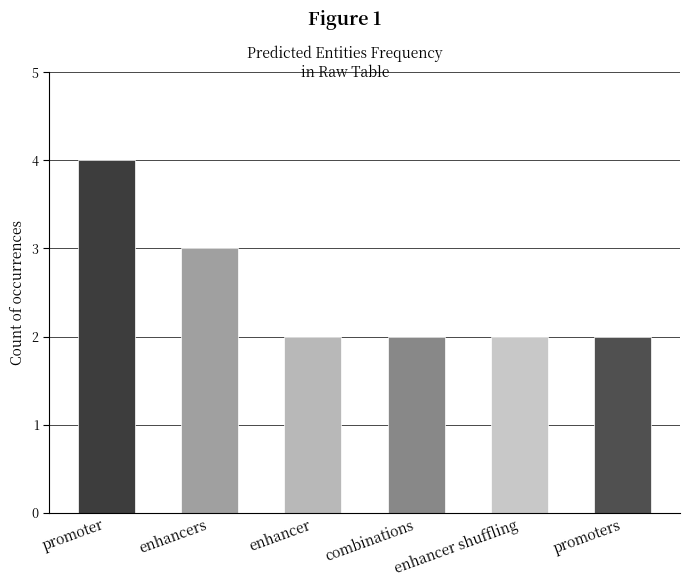

Count the values in the range 2 to 3.

5